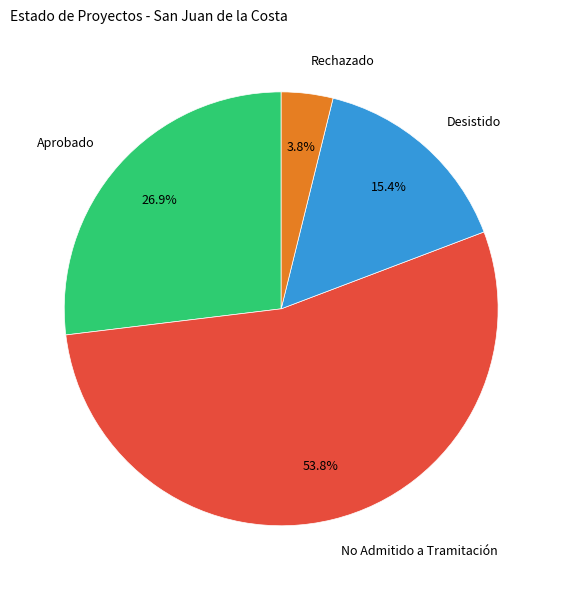

What percentage is the Desistido slice, to the nearest percent?

15%